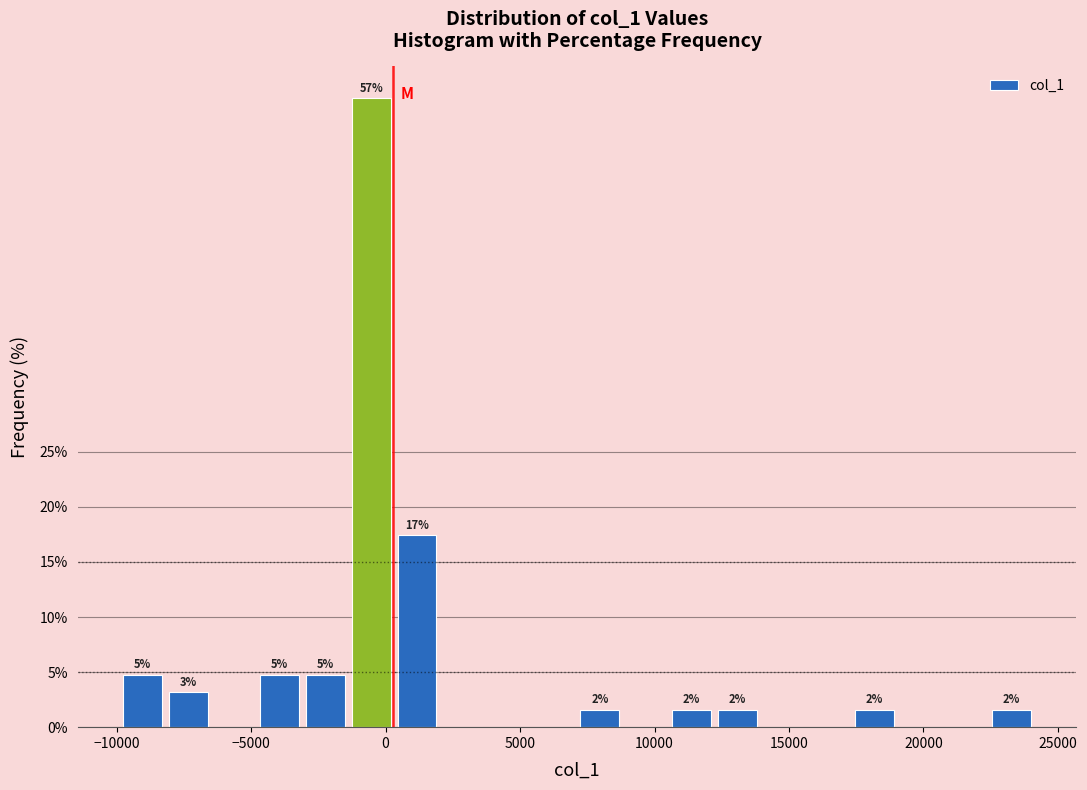

Read against the x-axis, roughly where is the centre of the tallest bar?

-500